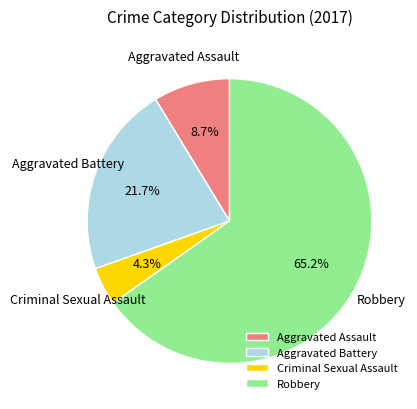

Does any single category account for the majority?

Yes